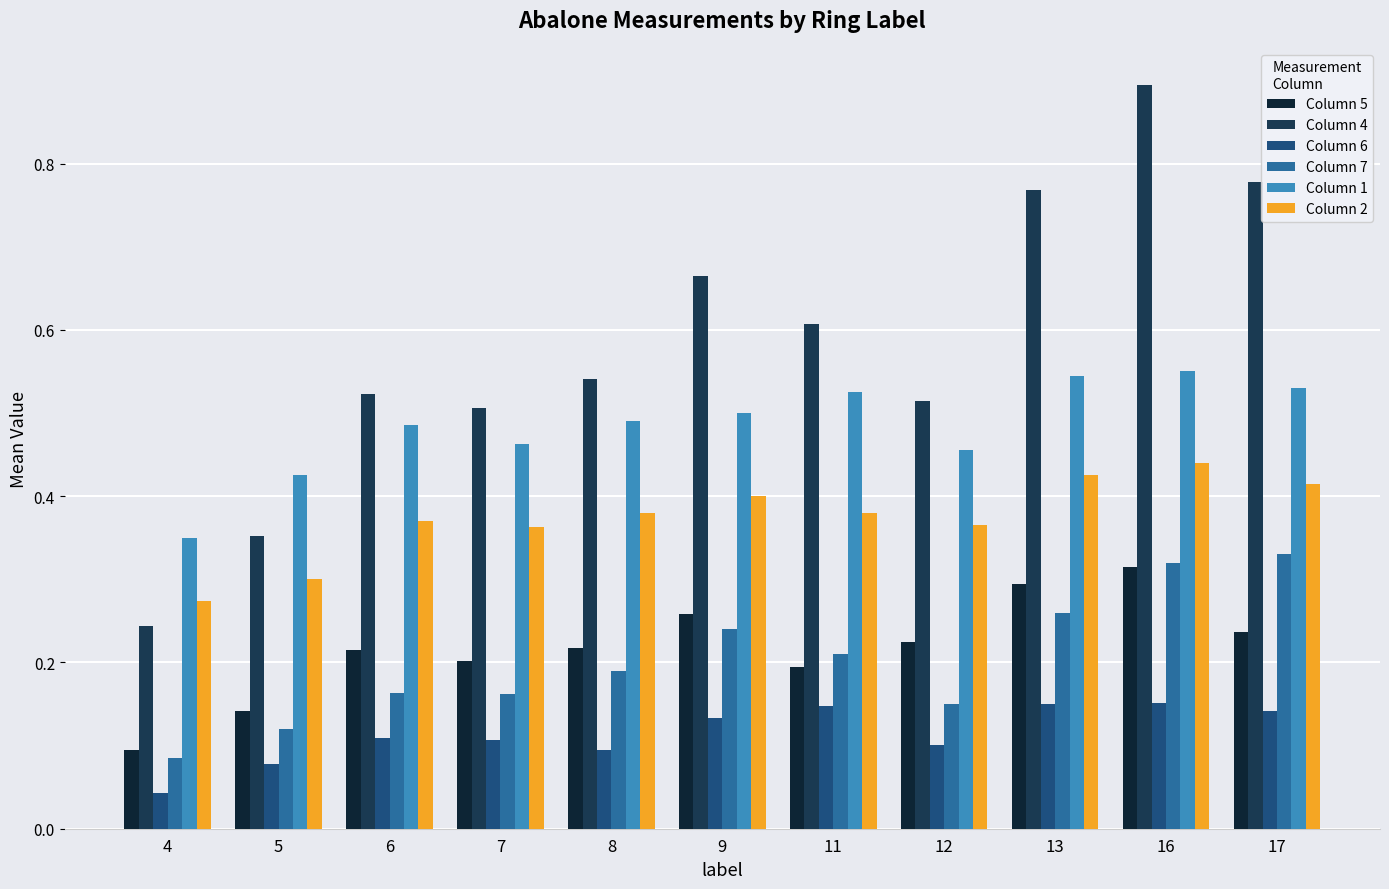

What is the sum of the Column 2 values at 11 and 7?

0.7